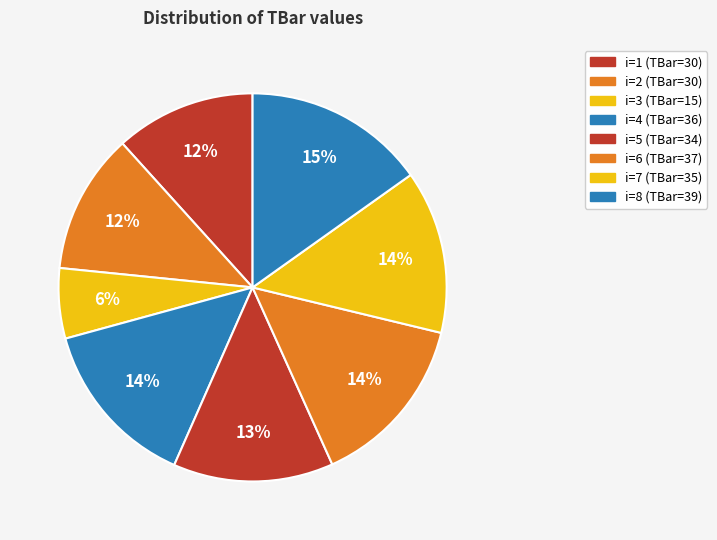

How many slices are in this pie chart?

8